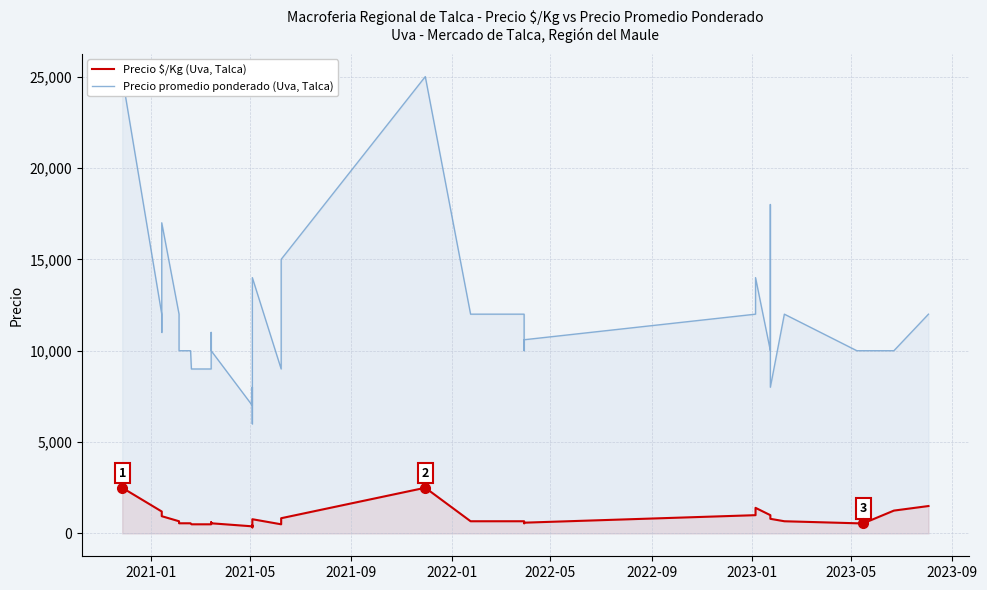

Reading right to left, transcribe all the data shown in this chart.

Precio $/Kg (Uva, Talca): 1500	1250	556	556	556	556	556	667	667	800	1000	1000	1400	1000	589	556	667	667	667	2500	833	500	778	333	444	389	556	611	500	500	500	556	556	556	667	667	944	1100	1200	2500
Precio promedio ponderado (Uva, Talca): 12000	10000	10000	10000	10000	10000	10000	12000	12000	8000	18000	10000	14000	12000	10600	10000	12000	12000	12000	25000	15000	9000	14000	6000	8000	7000	10000	11000	9000	9000	9000	10000	10000	10000	12000	12000	17000	11000	12000	25000